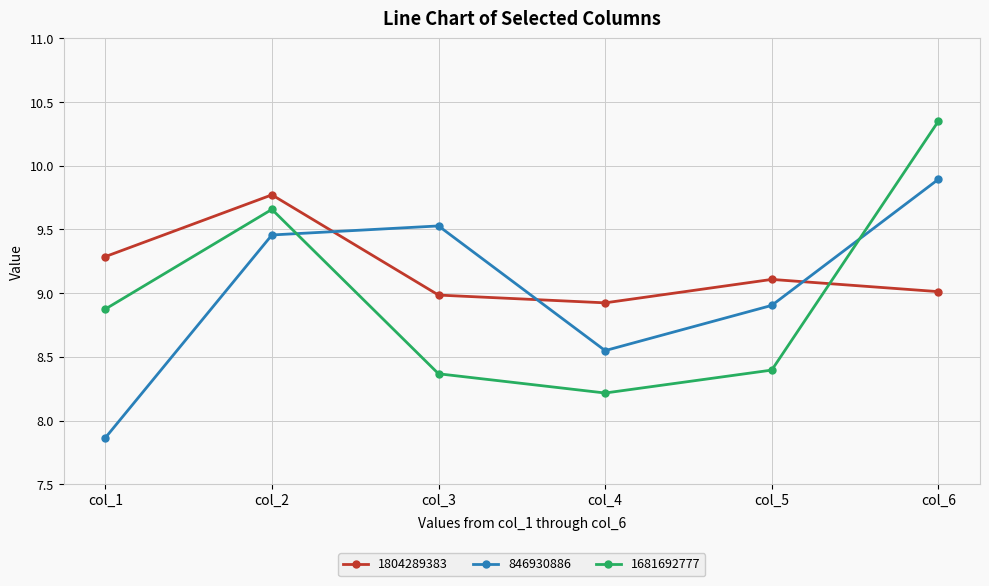

After their last crossing, which series has the higher values: 846930886 or 1804289383?

846930886